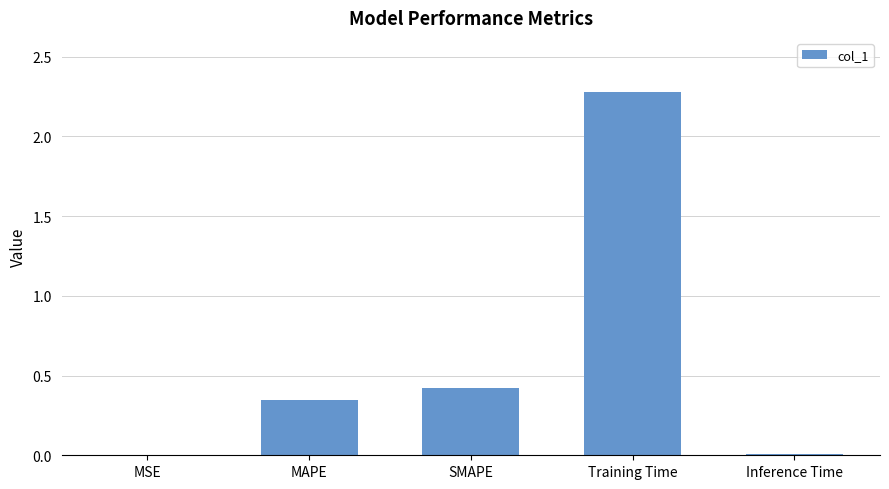

The value at MAPE is 0.1. True or false?

False